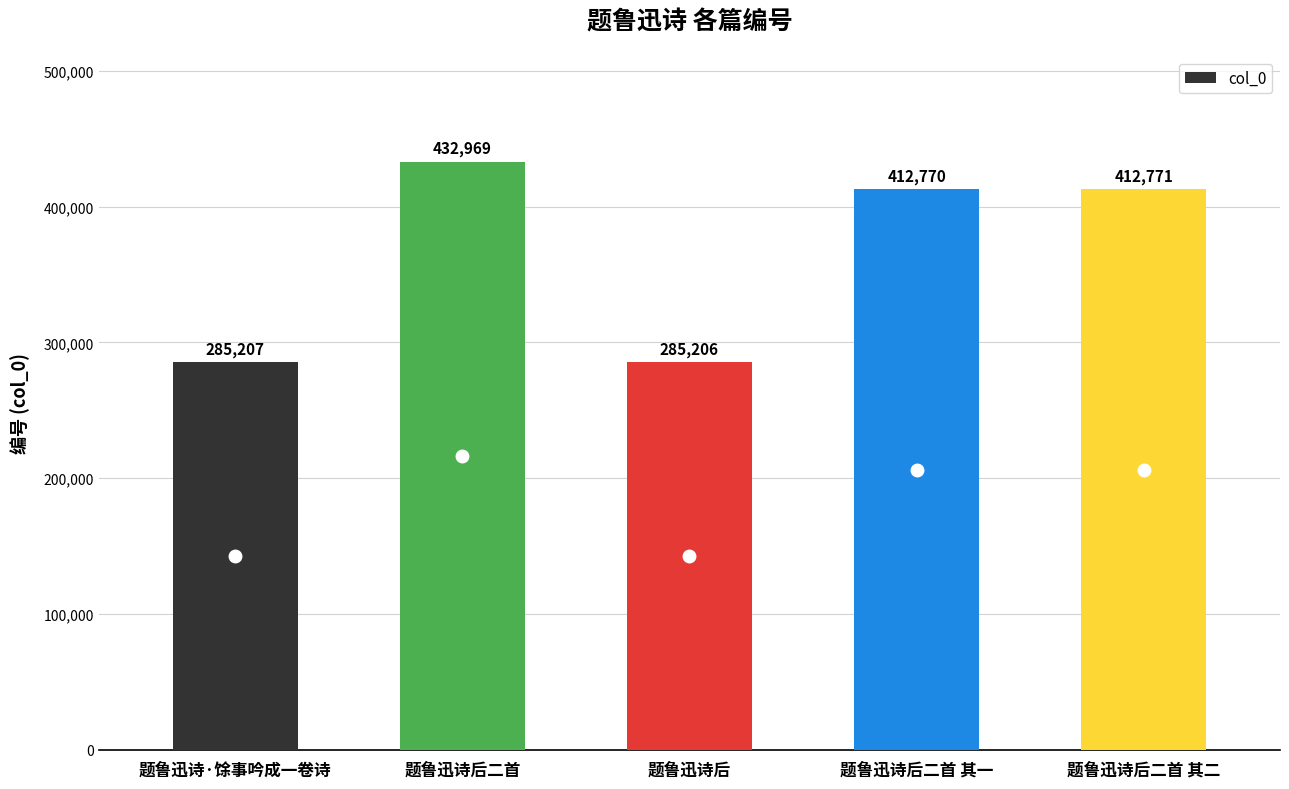

What is the smallest value displayed?

285206